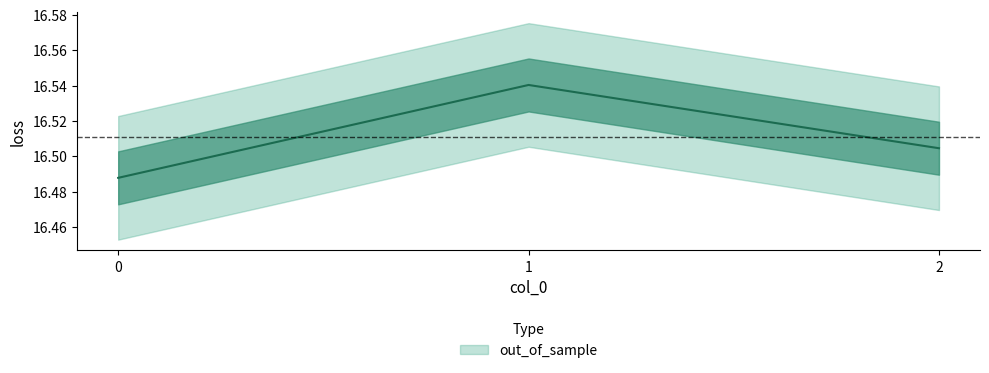

List the labels in order of value, largest first.

1, 2, 0